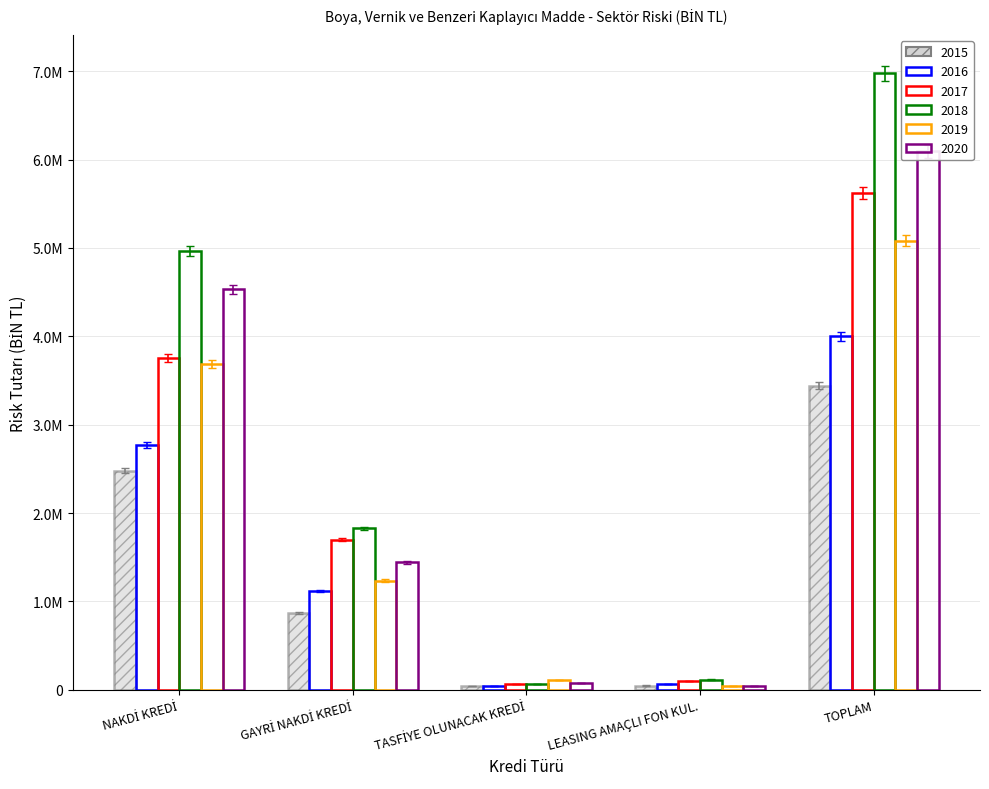

What are all the series names shown in the legend?

2015, 2016, 2017, 2018, 2019, 2020